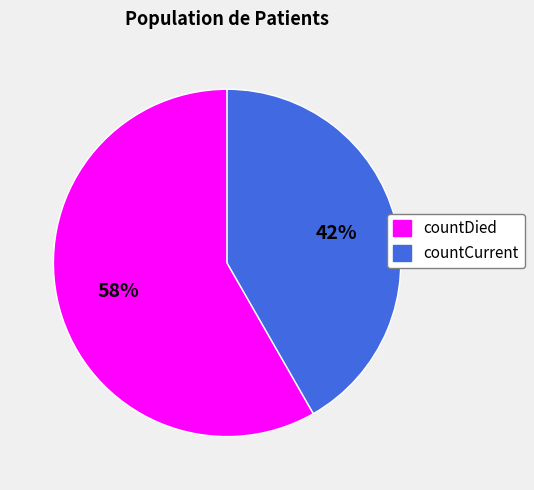

What is the smallest slice in the pie chart?

countCurrent